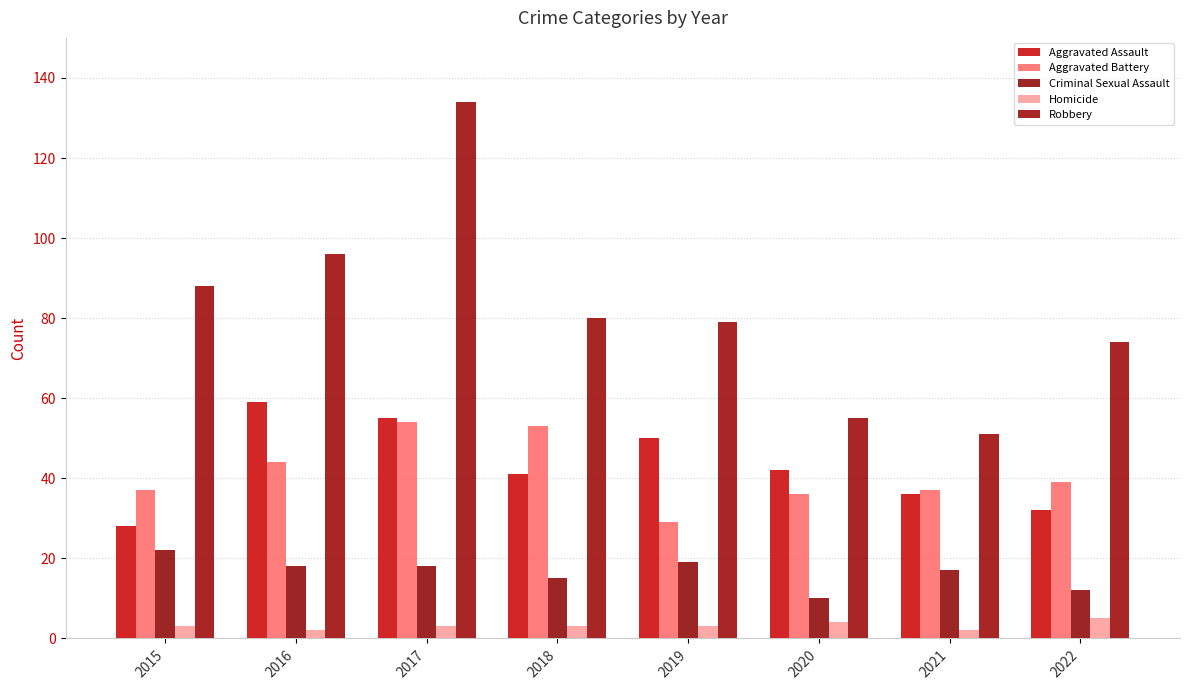

Rank the categories by Criminal Sexual Assault value from lowest to highest.

2020, 2022, 2018, 2021, 2016, 2017, 2019, 2015